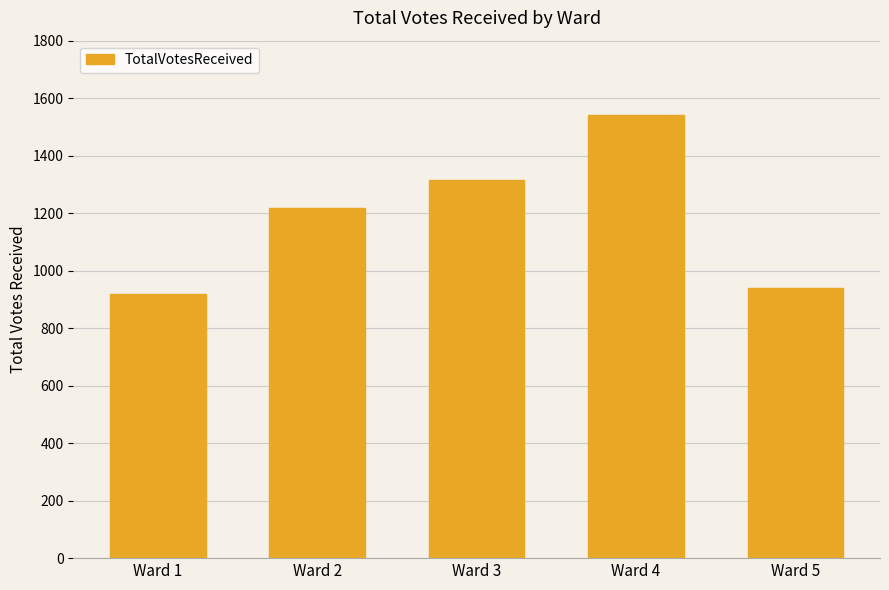

What is the average value?

1187